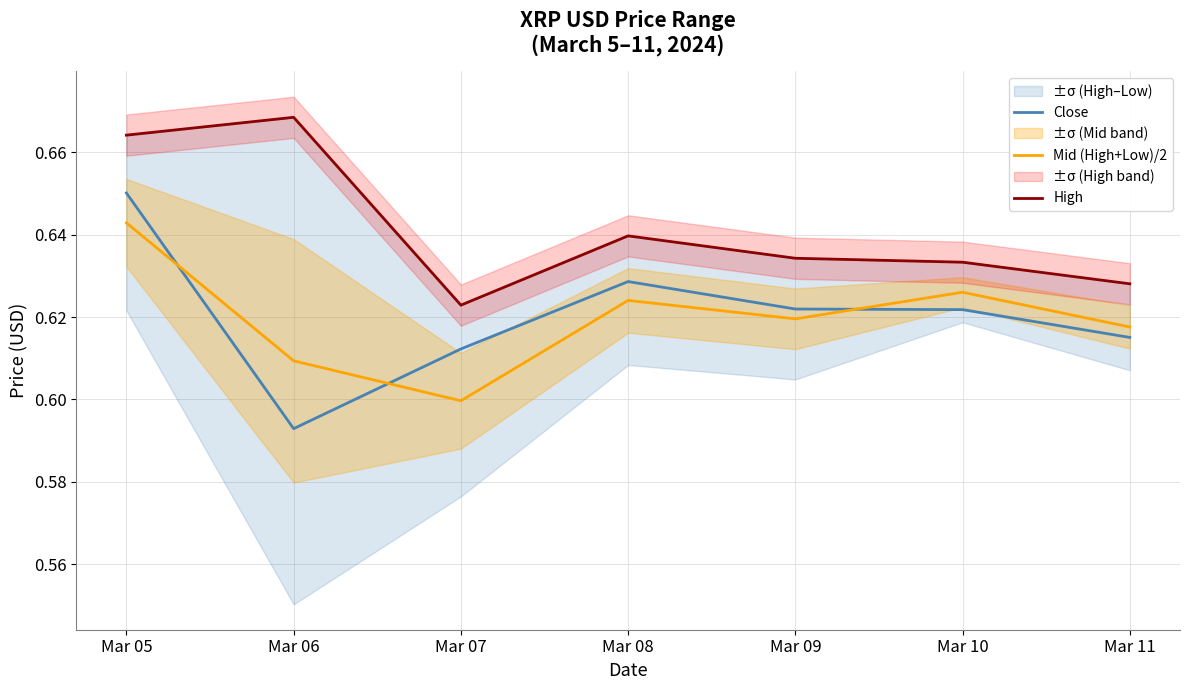

Where is Close nearest to the value 0?

Mar 06